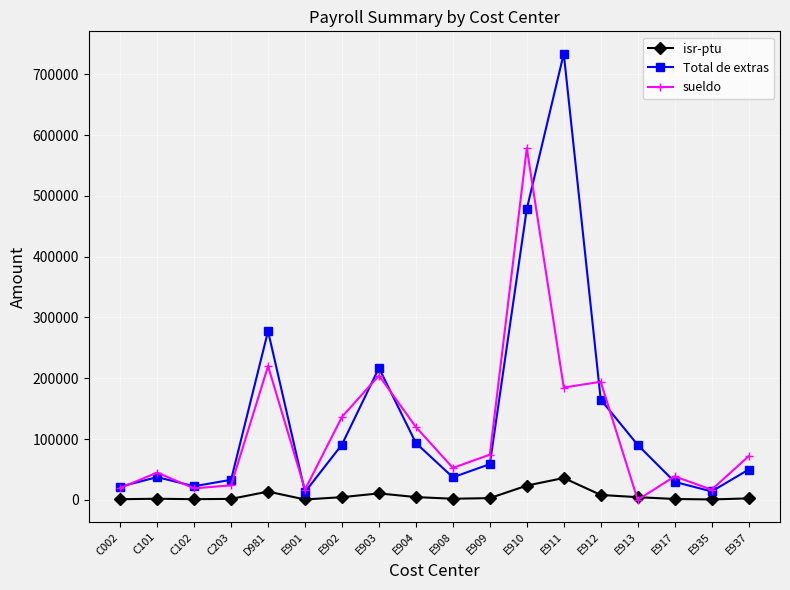

How many interior local valleys does the sueldo series have?

6